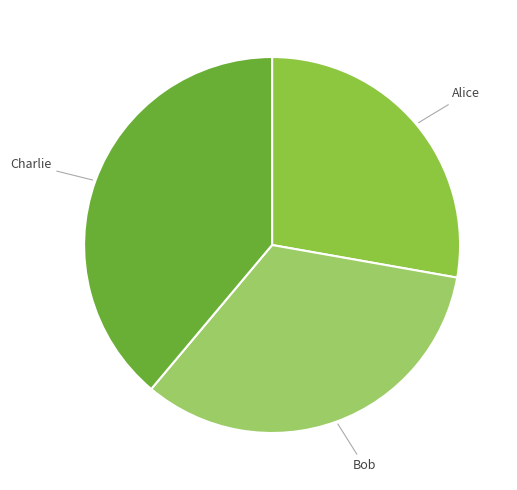

Is there any slice that represents more than half of the pie?

No